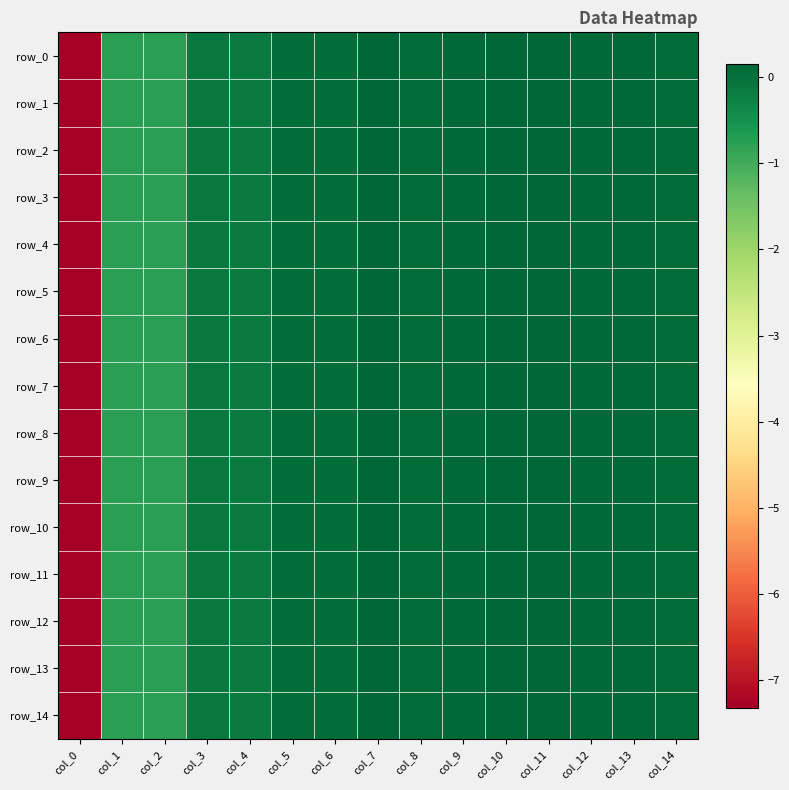

How many data points in row_12 are less than 0?

5